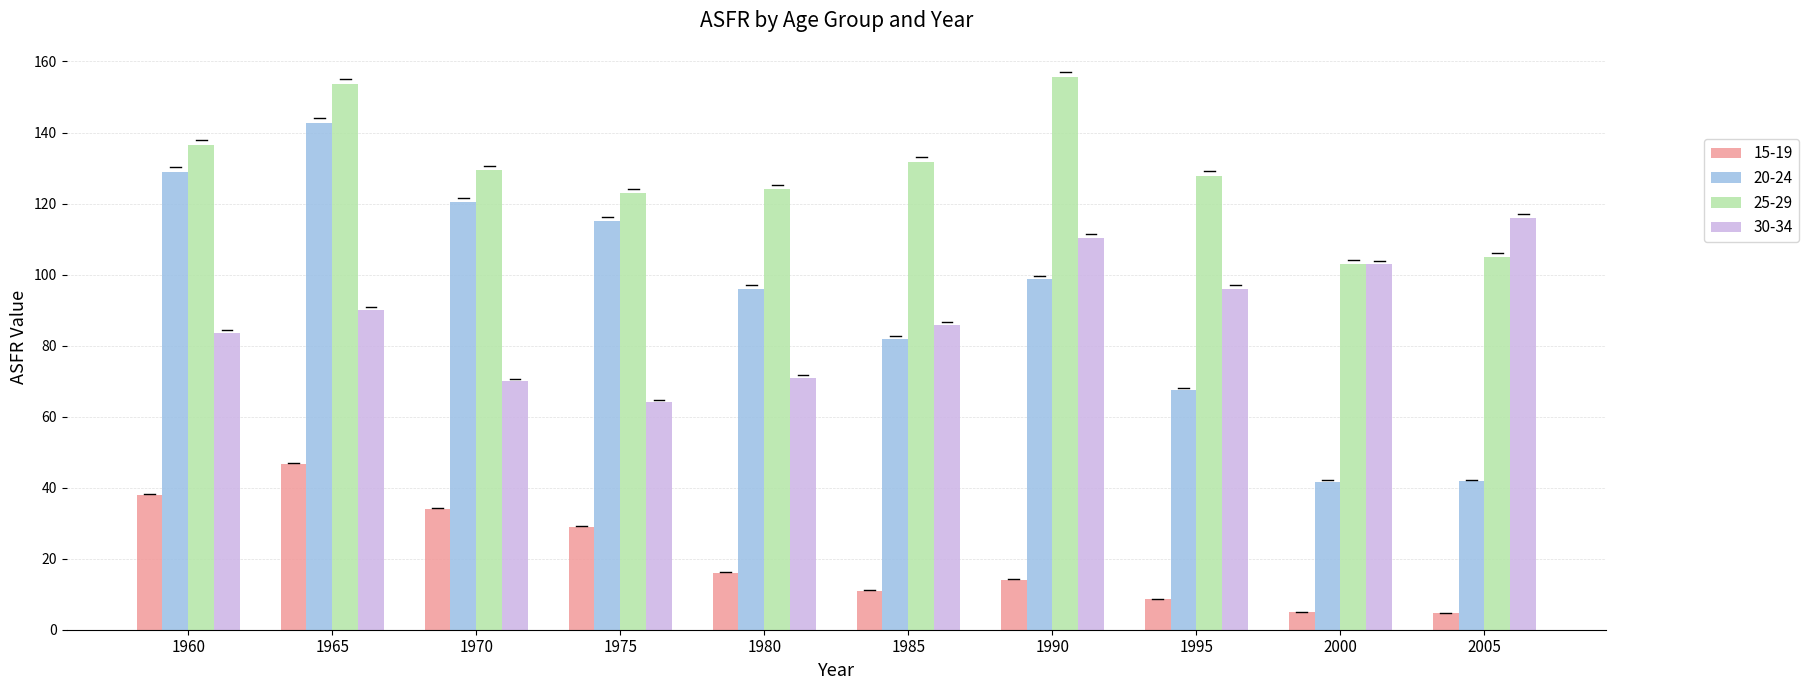

What are all the series names shown in the legend?

15-19, 20-24, 25-29, 30-34